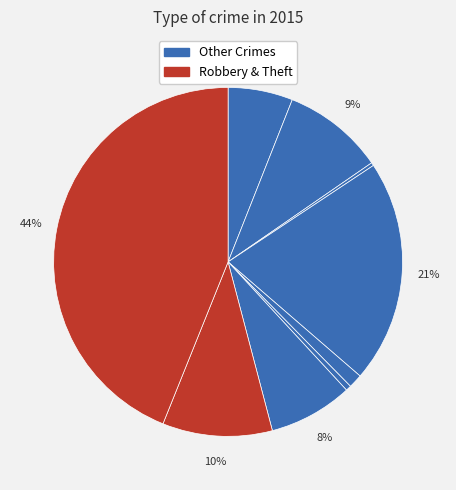

Count the number of slices in the pie.

9